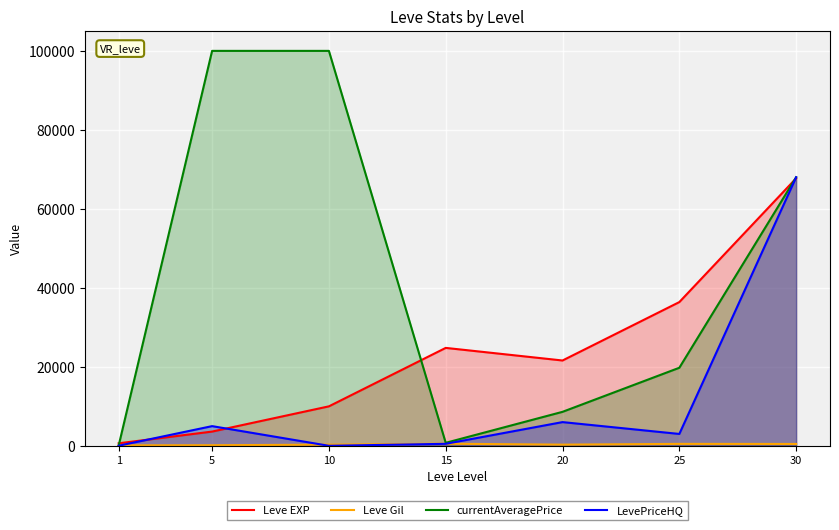

How many interior local valleys does the Leve Gil series have?

1